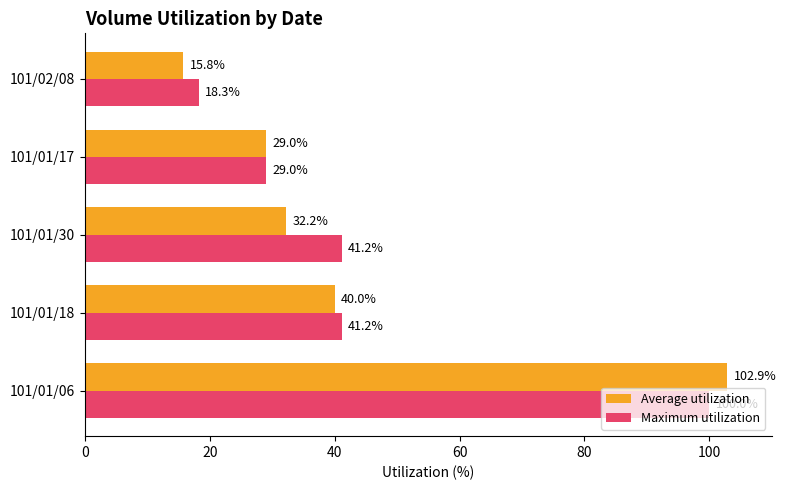

What is the sum of the Average utilization values at 101/01/30 and 101/01/17?

61.2